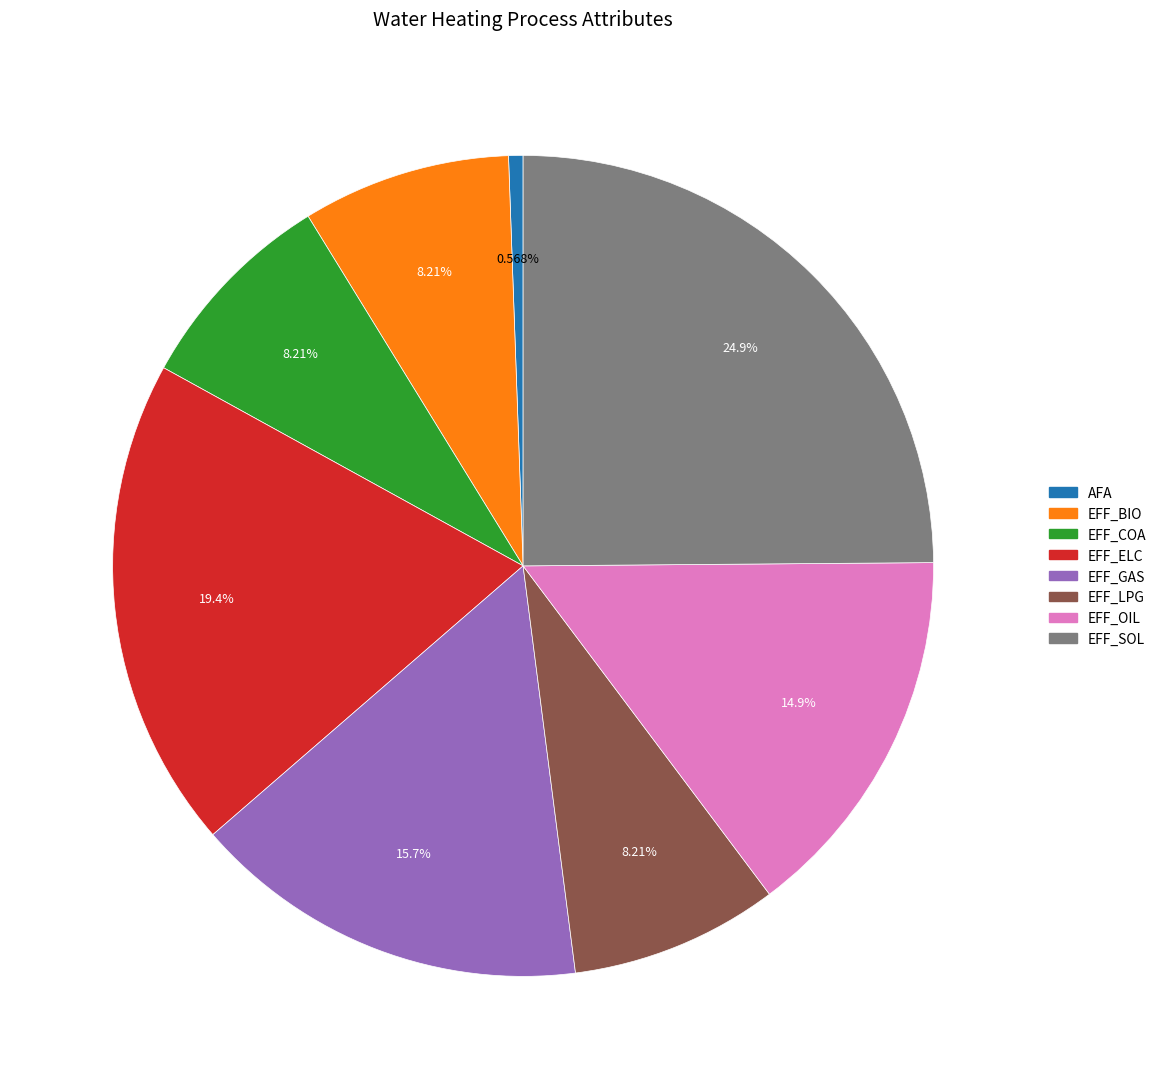

The EFF_BIO slice represents 1% of the pie. True or false?

False